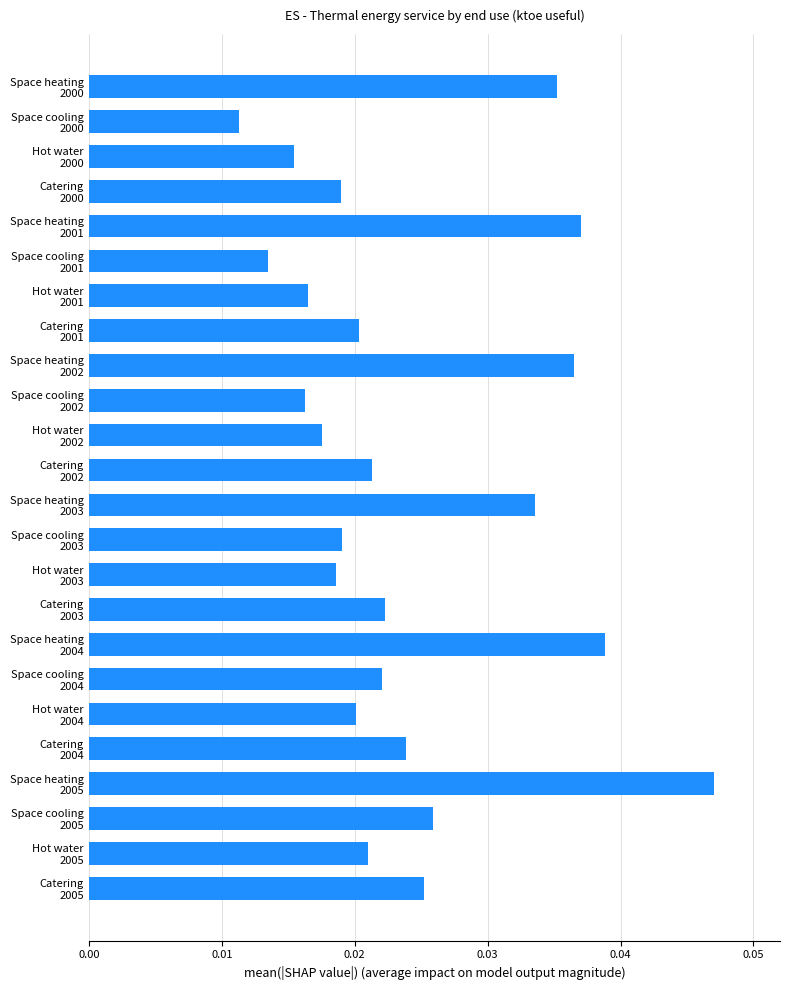

How many values are between 0 and 1?

24